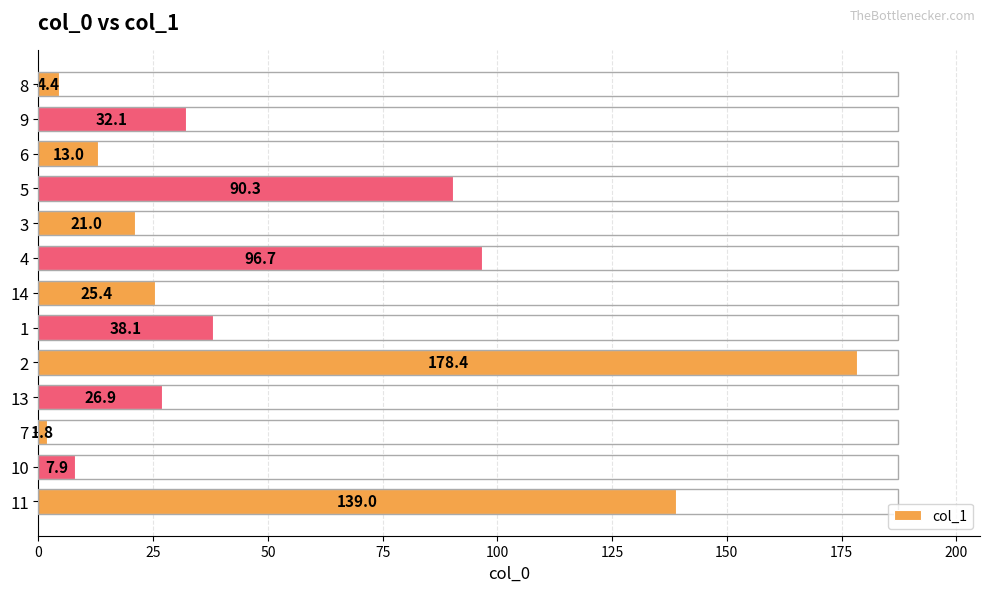

The value at 11 is 32.3. True or false?

False